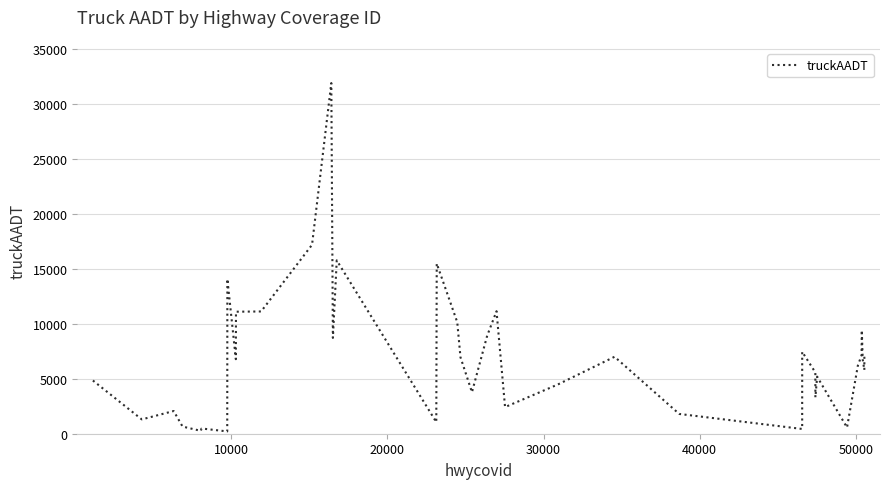

How many lines are shown in the chart?

1